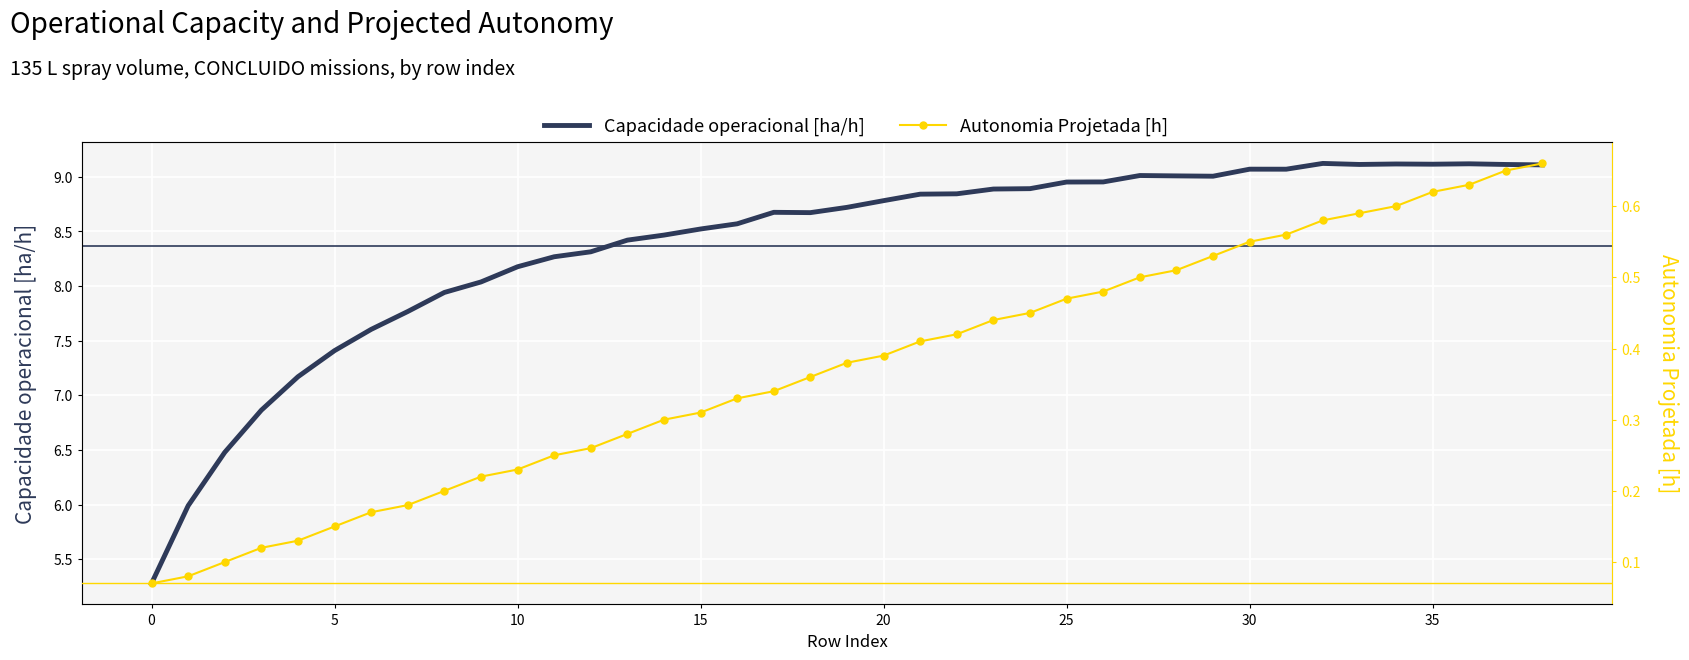

Which series has the largest total across all categories?

Capacidade operacional [ha/h]